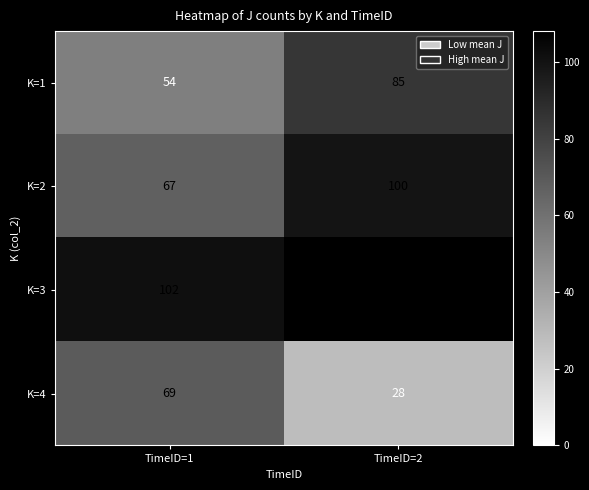

At which category is the sum across all series the highest?

TimeID=2